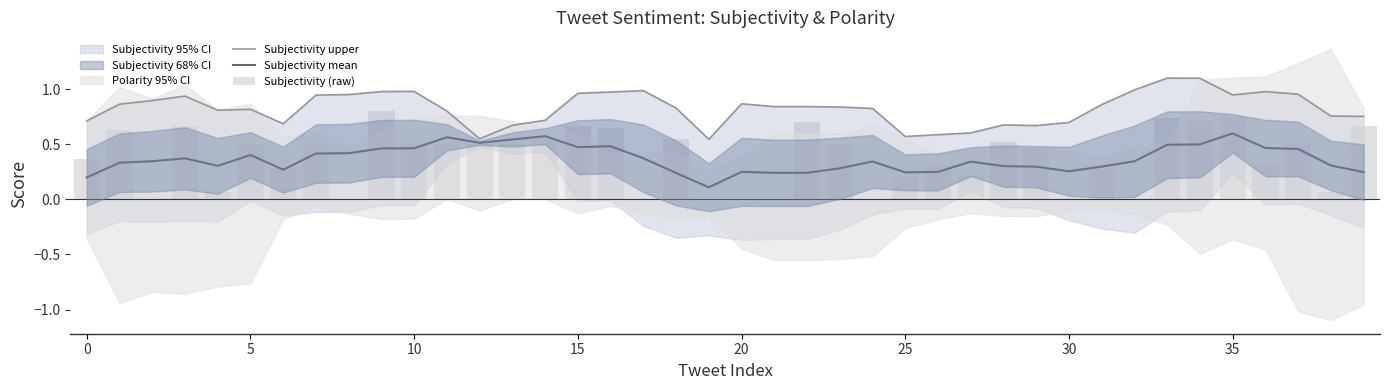

Rank the series at 35 from lowest to highest value.

Subjectivity mean, Subjectivity (raw), Subjectivity upper